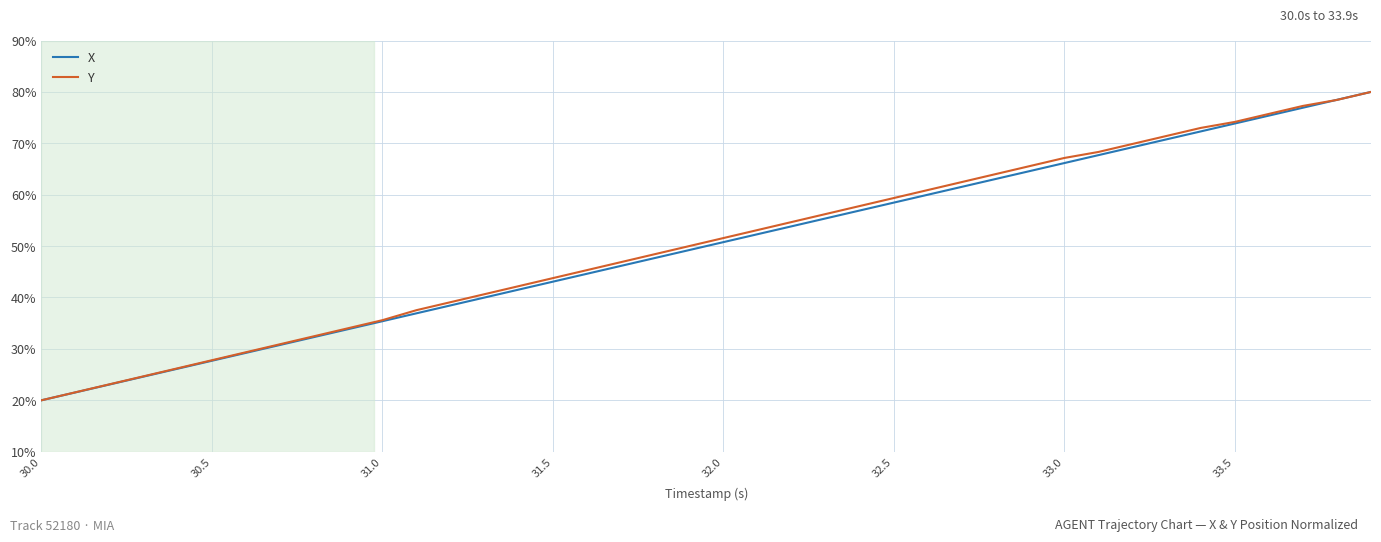

What is the lowest value of the Y series?

20.0